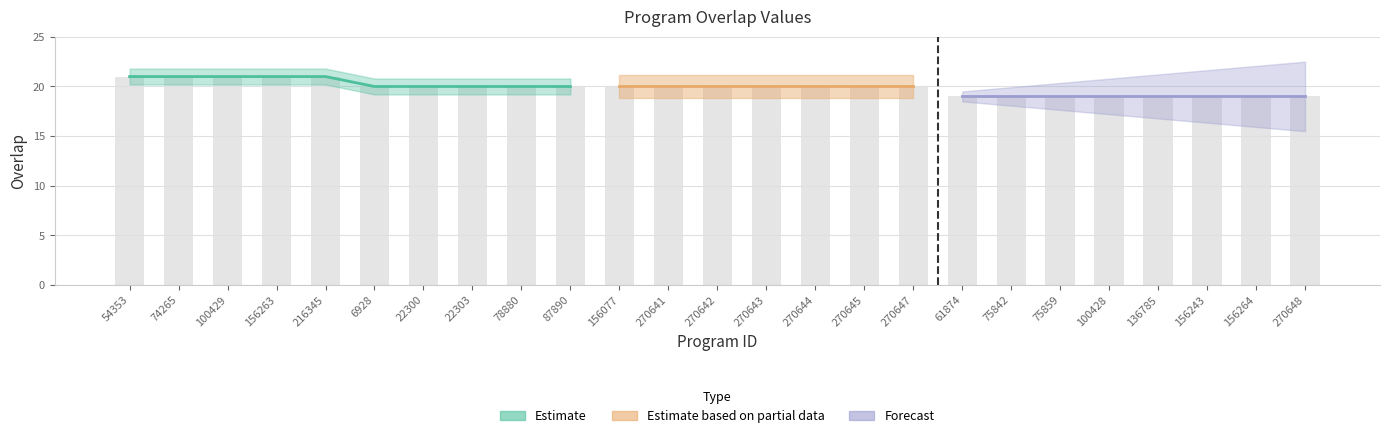

Approximately how many times larger is the value at 270647 compared to 22300?

1.0